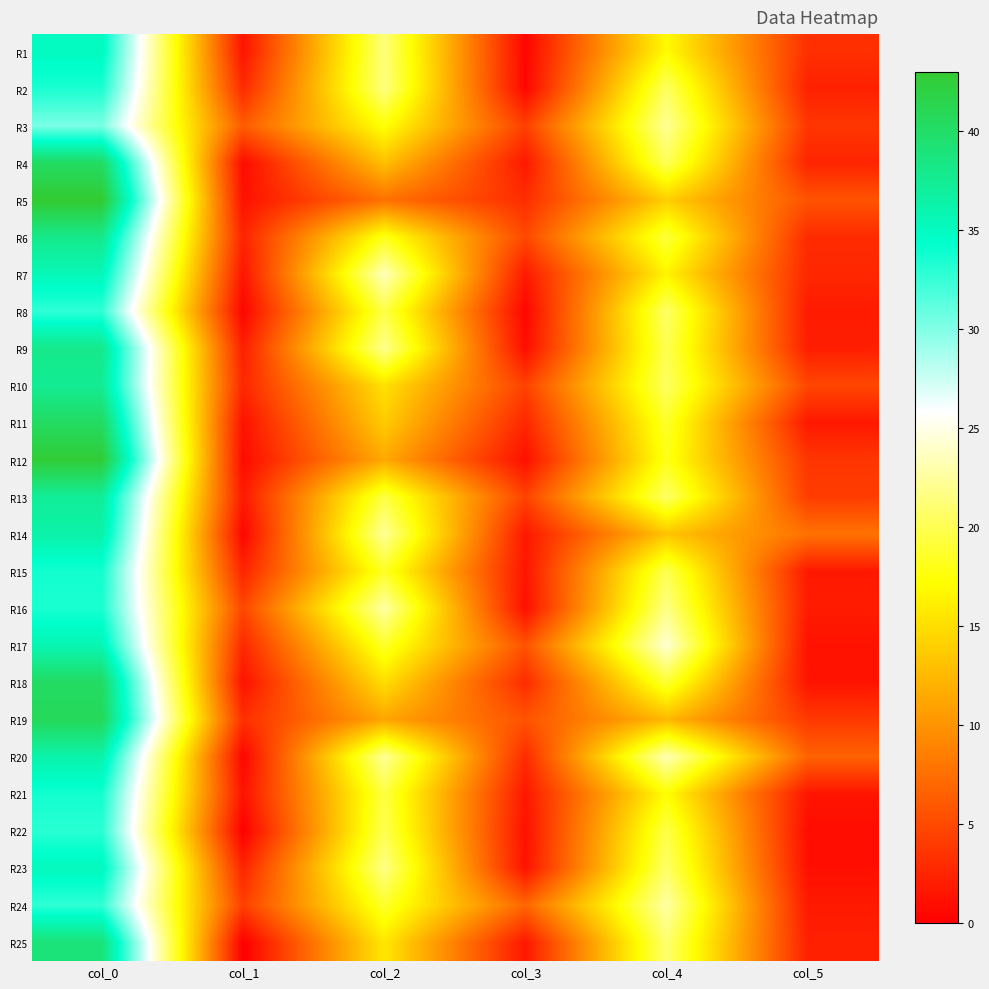

Between col_5 and col_2, which is larger?

col_2